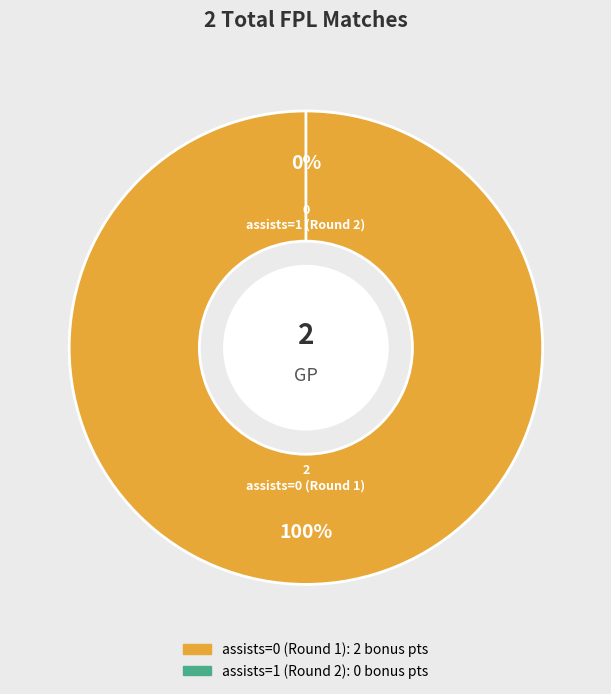

Which category accounts for the majority?

assists=0 (Round 1)